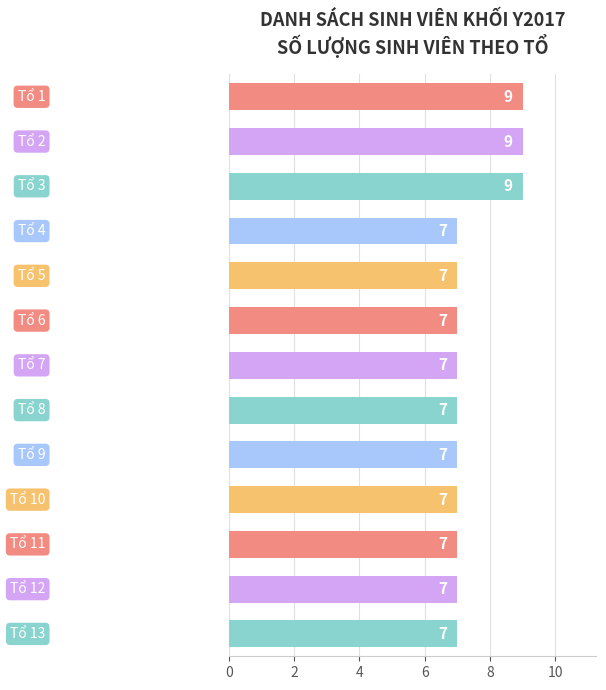

What is the sum of all values?

97